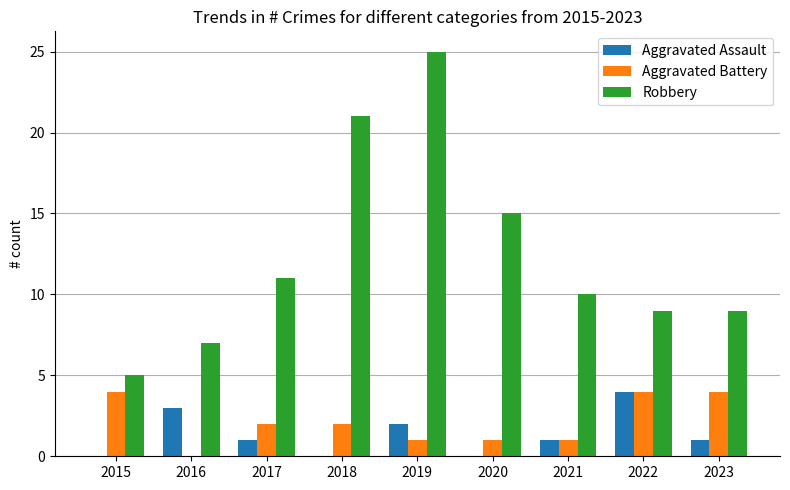

Reading left to right, transcribe all the data shown in this chart.

Aggravated Assault: 0	3	1	0	2	0	1	4	1
Aggravated Battery: 4	0	2	2	1	1	1	4	4
Robbery: 5	7	11	21	25	15	10	9	9